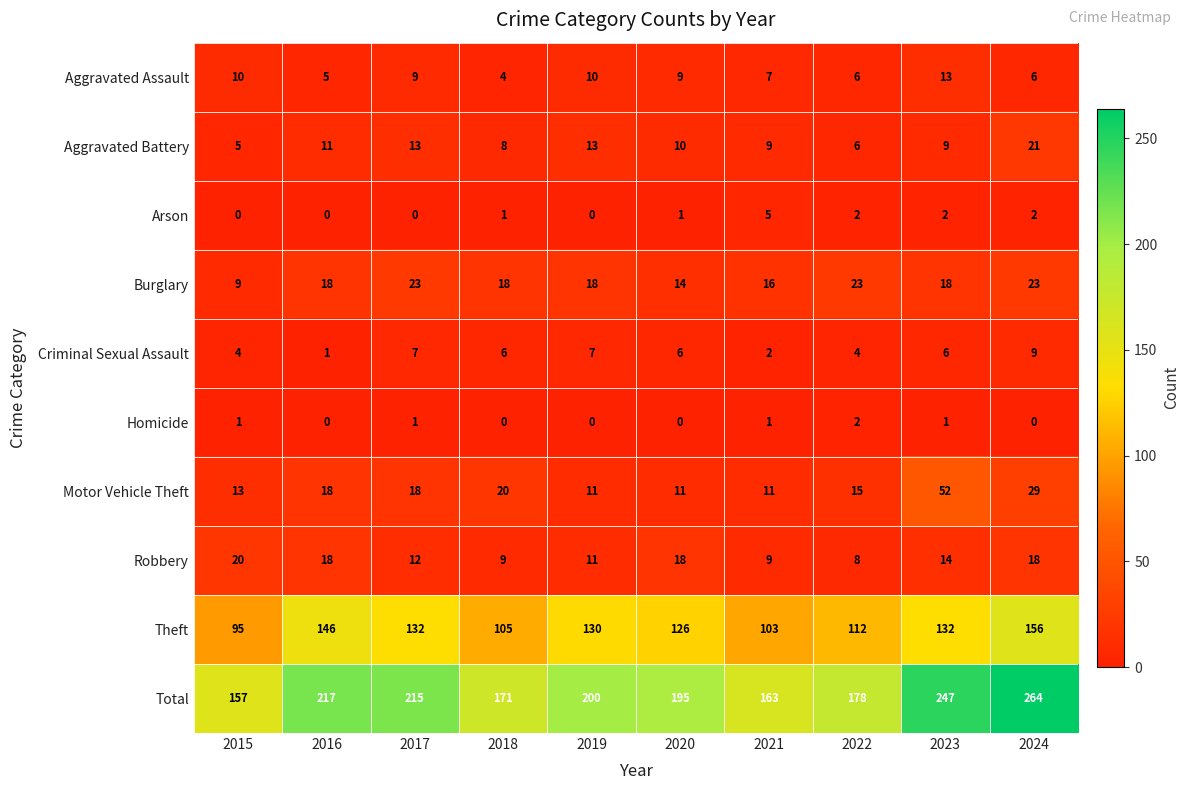

Which series has the largest range (max minus min)?

Total